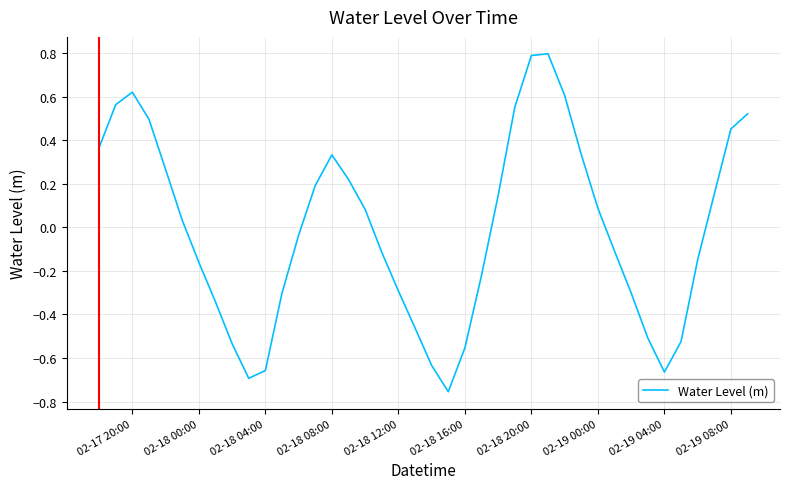

What is the maximum value shown in the chart?

0.8